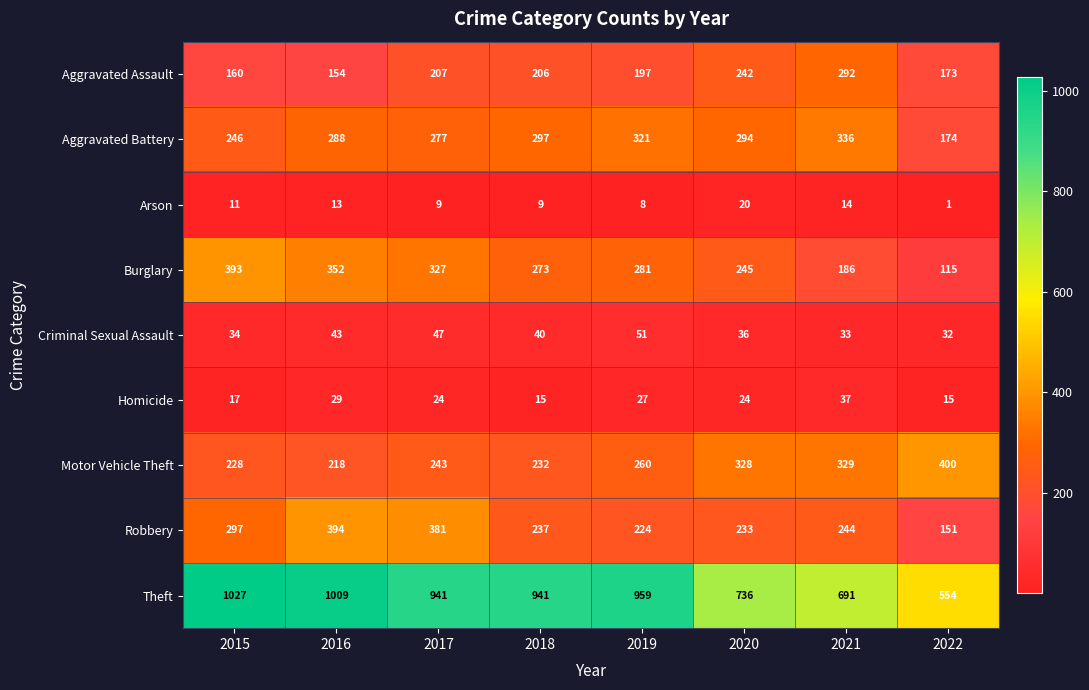

What is the difference between the maximum and minimum values in the Aggravated Battery series?

162